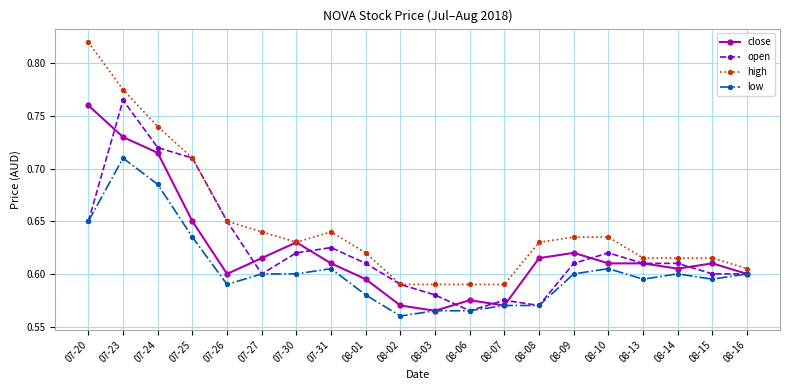

At which label does low reach its peak?

07-23